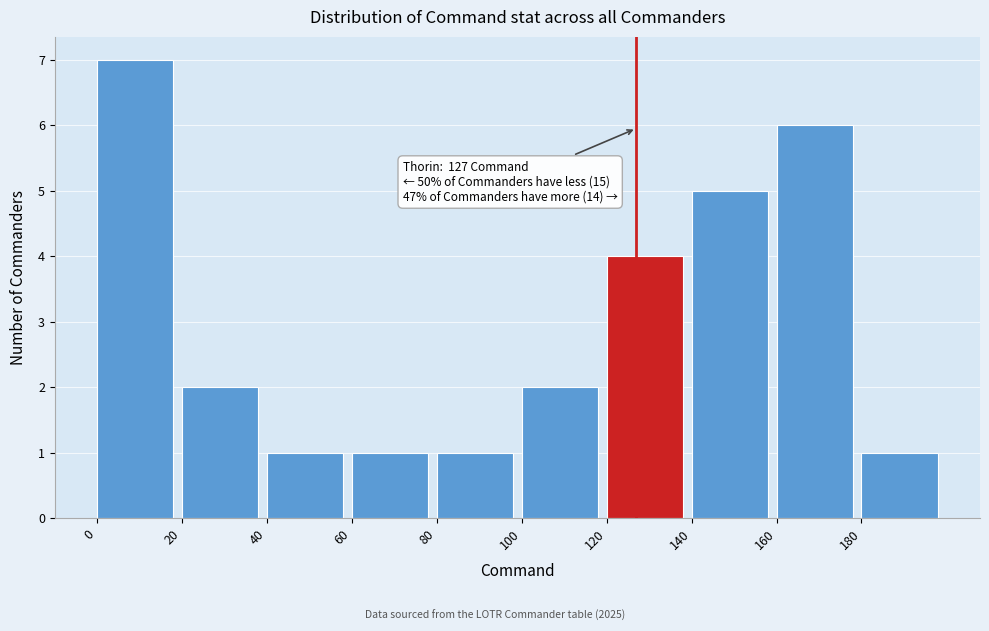

Which range on the x-axis has the tallest bar?

0 to 20